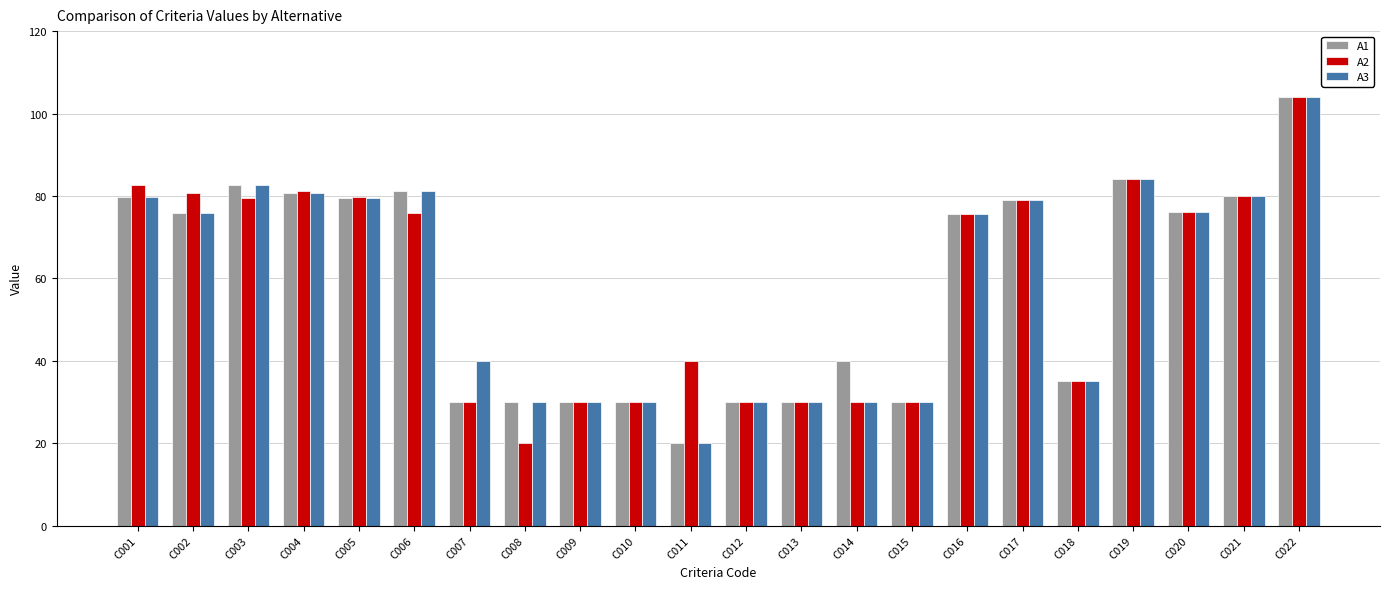

How many data points in A2 are less than 75?

10